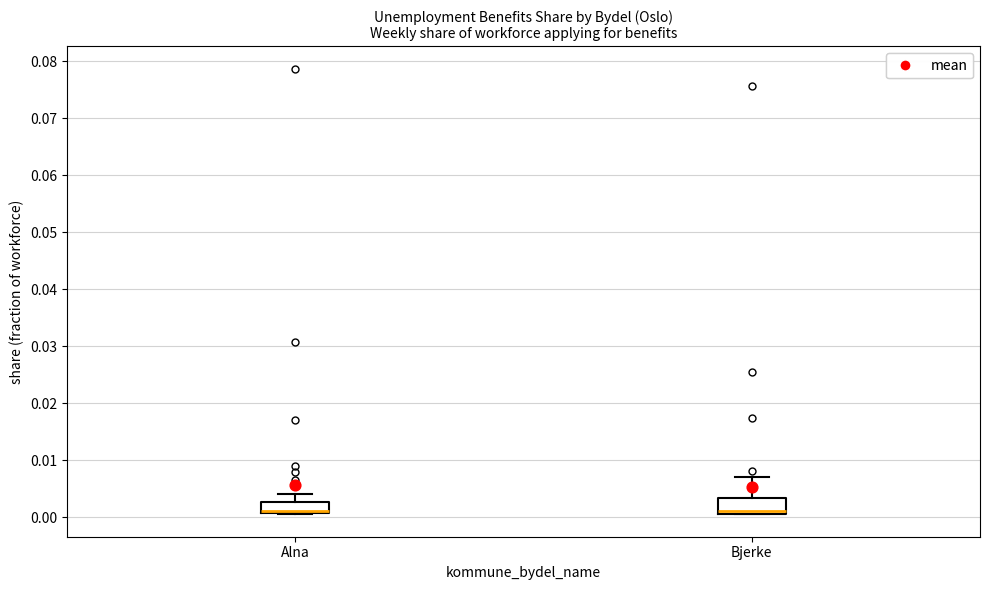

Where is the upper edge of the box for Alna on the y-axis? The values are not printed on the chart, so give them approximately, as read against the axis.

0.003